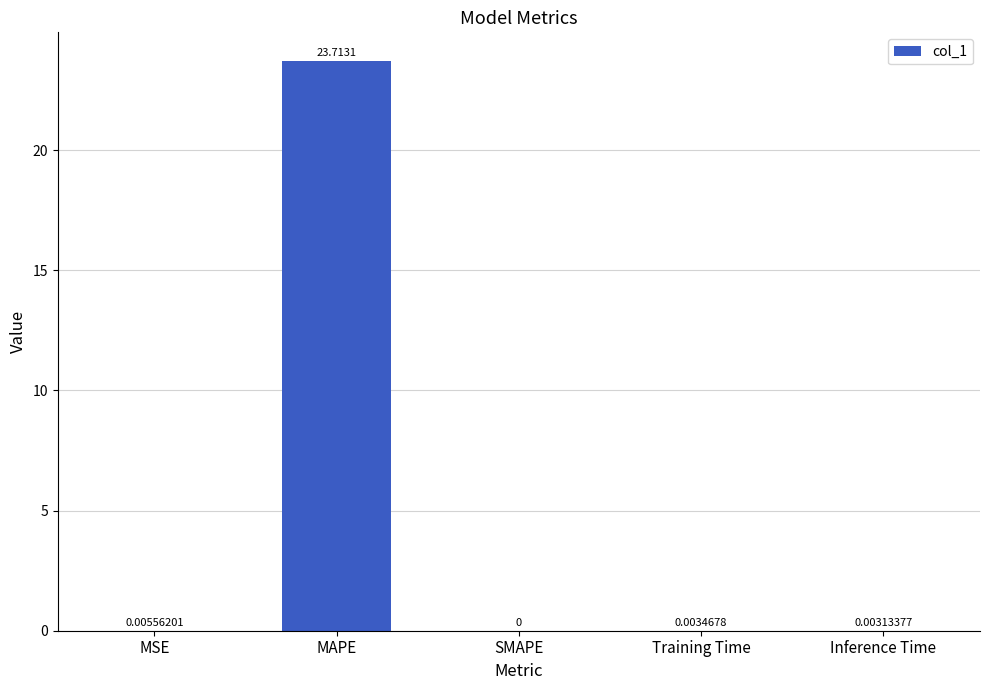

Which category has the highest value across all series?

MAPE